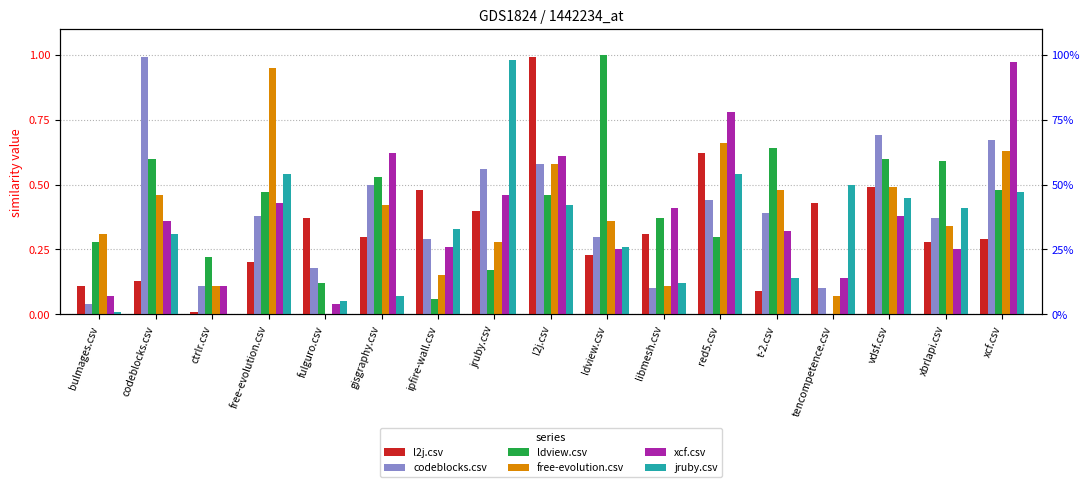

What is the total value across all series at jruby.csv?

2.9